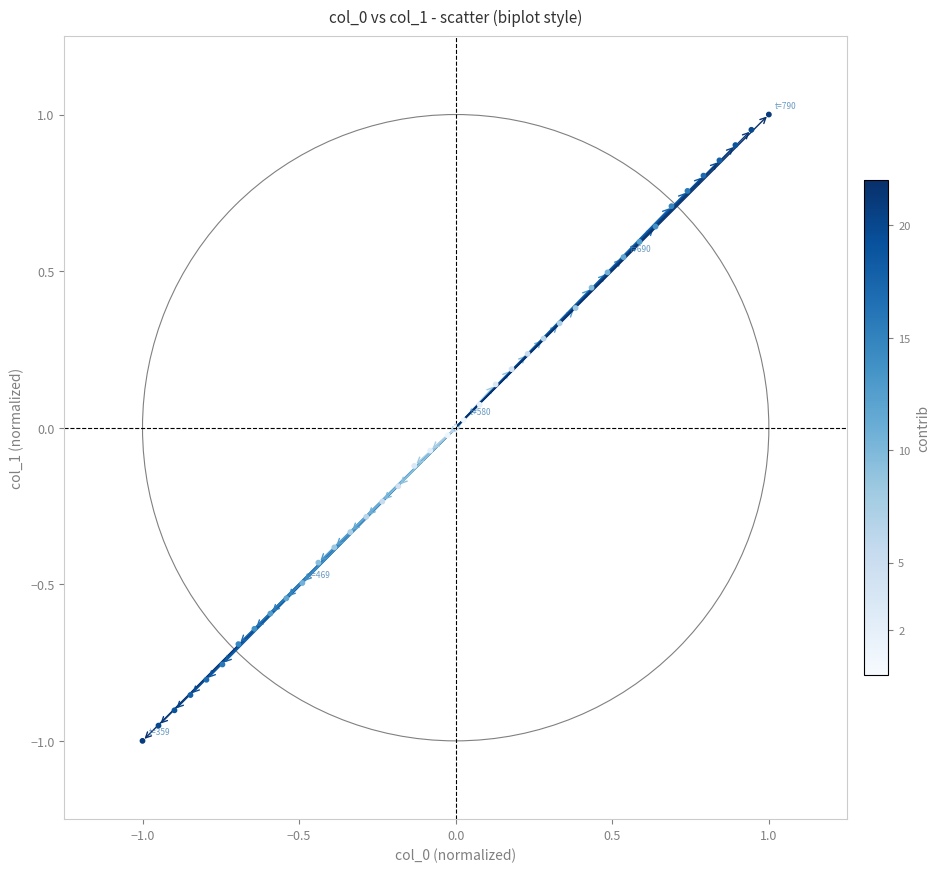

What is the range of X values (max minus min)?

2.0